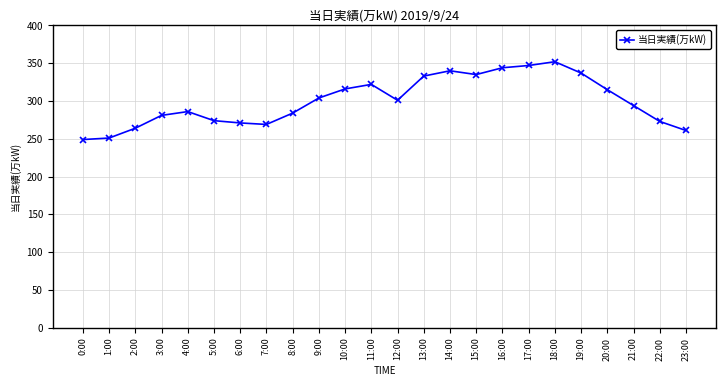

What is the maximum value shown in the chart?

352